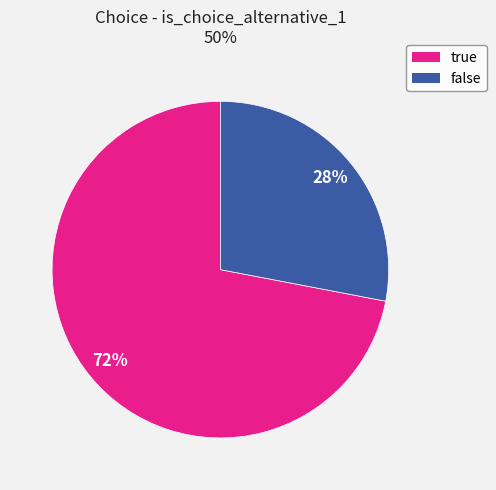

To the nearest percent, what is the difference between the largest and smallest slice percentages?

44%